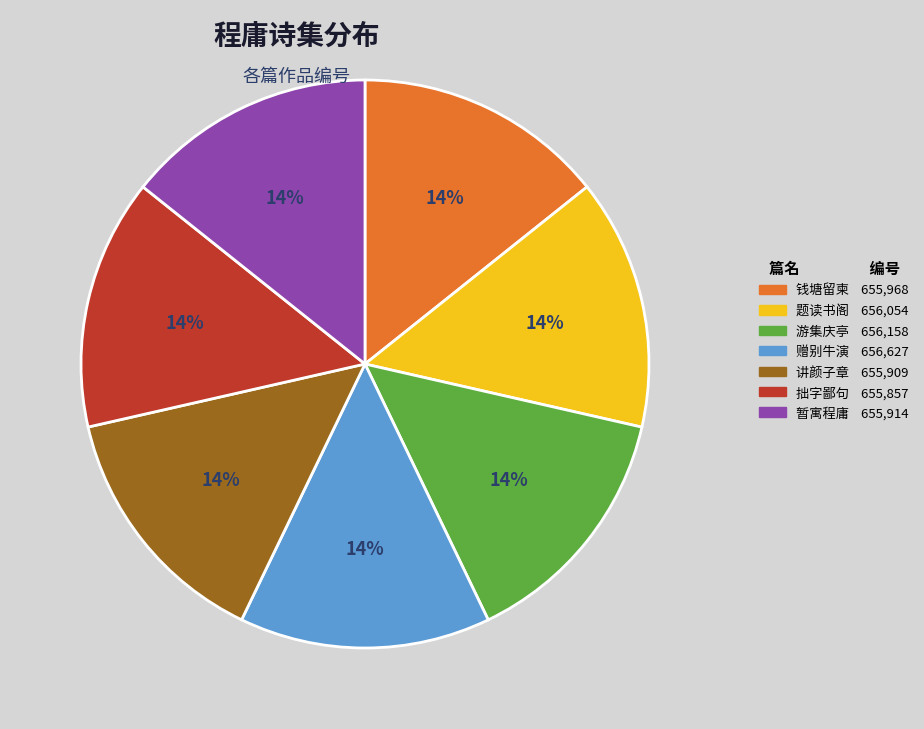

To the nearest percent, what percentage of the pie is 钱塘留柬 655,968?

14%